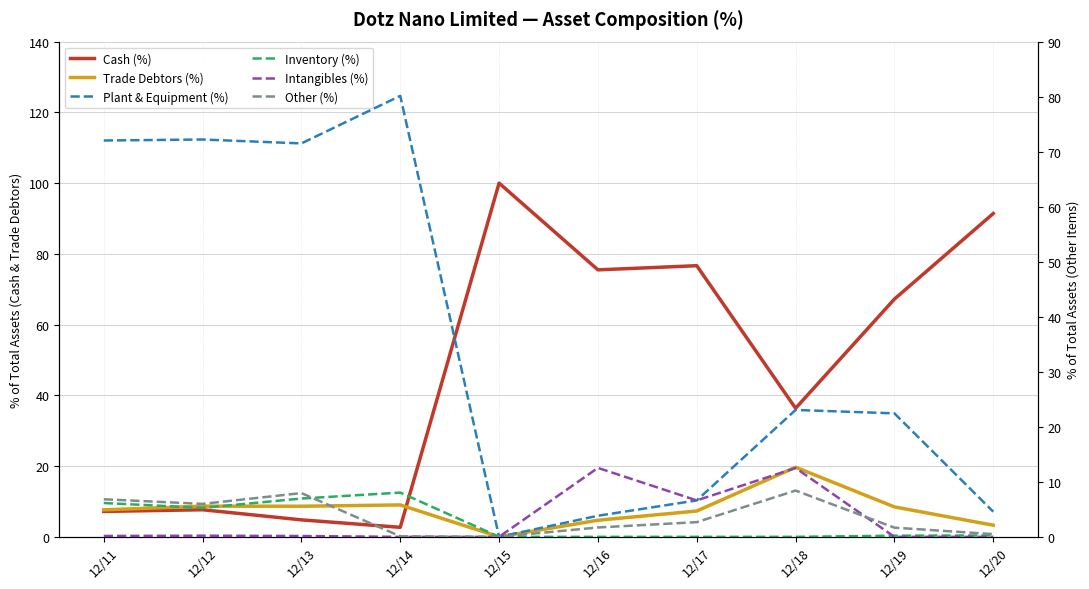

Is it true that Plant & Equipment (%) equals 141.5 at 12/14?

False